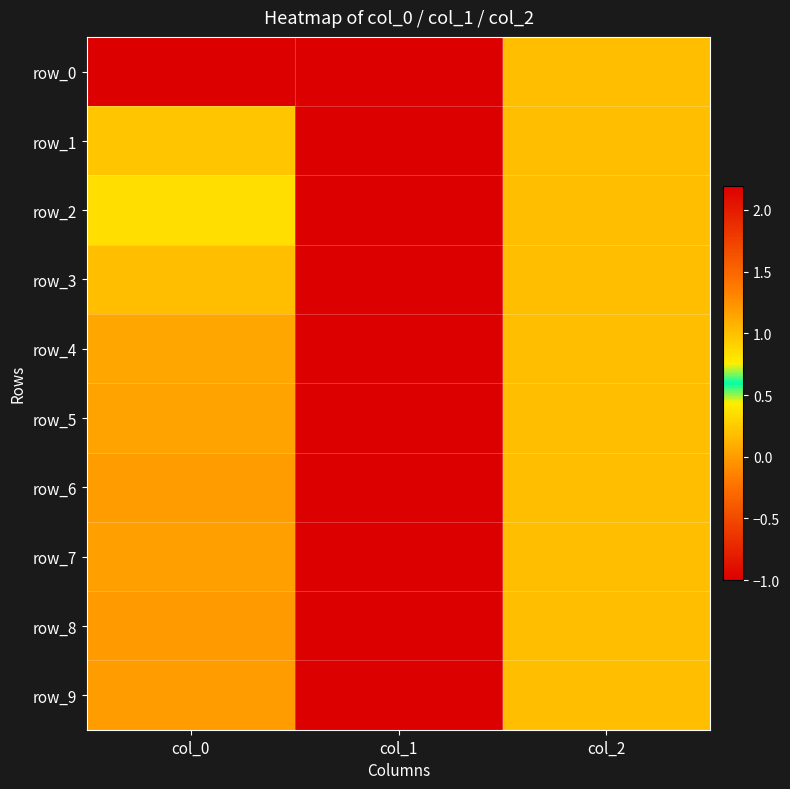

What is the total value across all series at col_0?

3.8